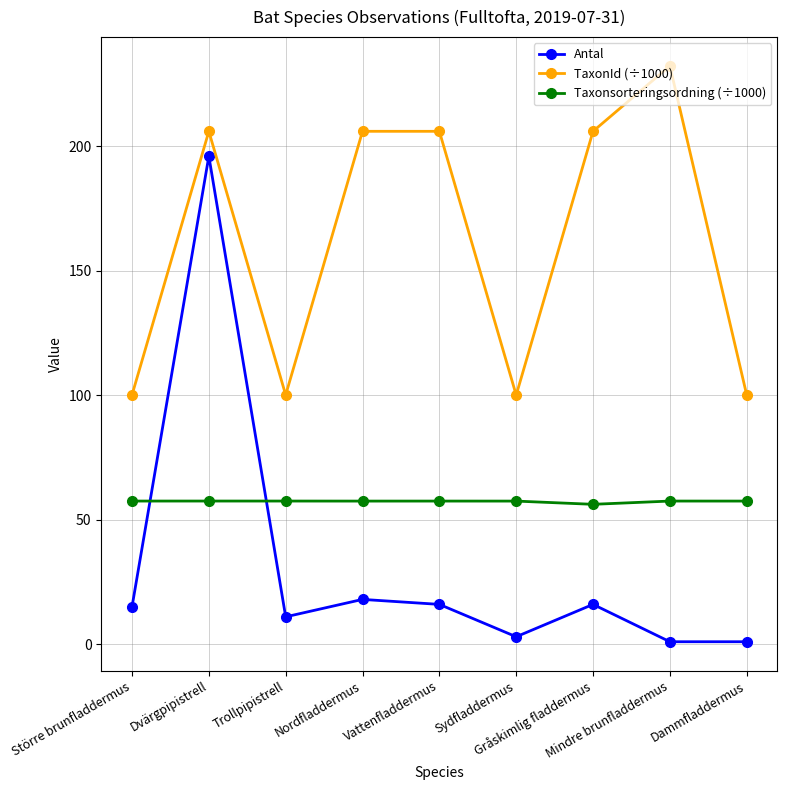

Where does the Taxonsorteringsordning (÷1000) series first go above 57?

Större brunfladdermus